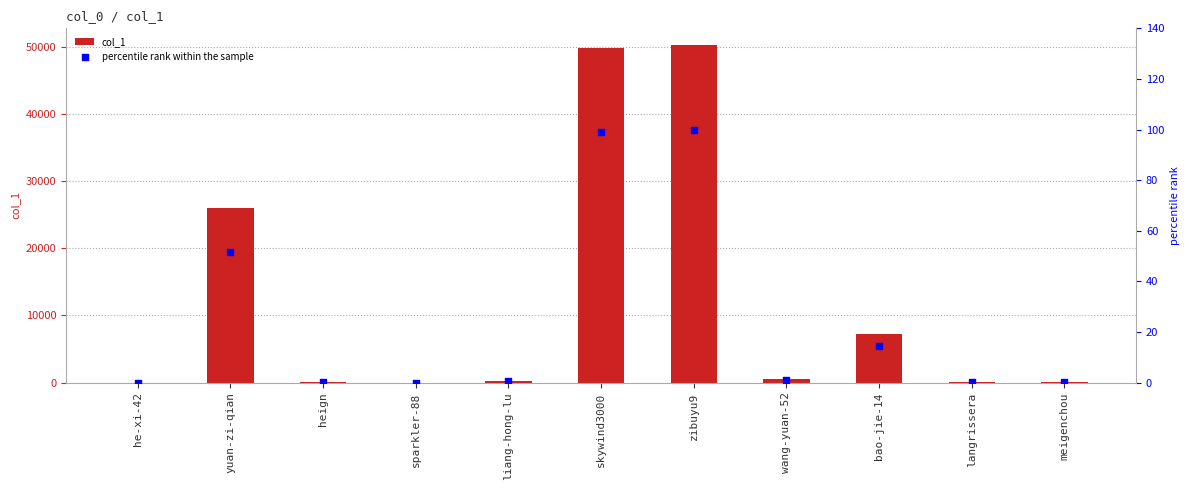

Is the value of col_1 at sparkler-88 greater than the value of percentile rank within the sample at yuan-zi-qian?

No